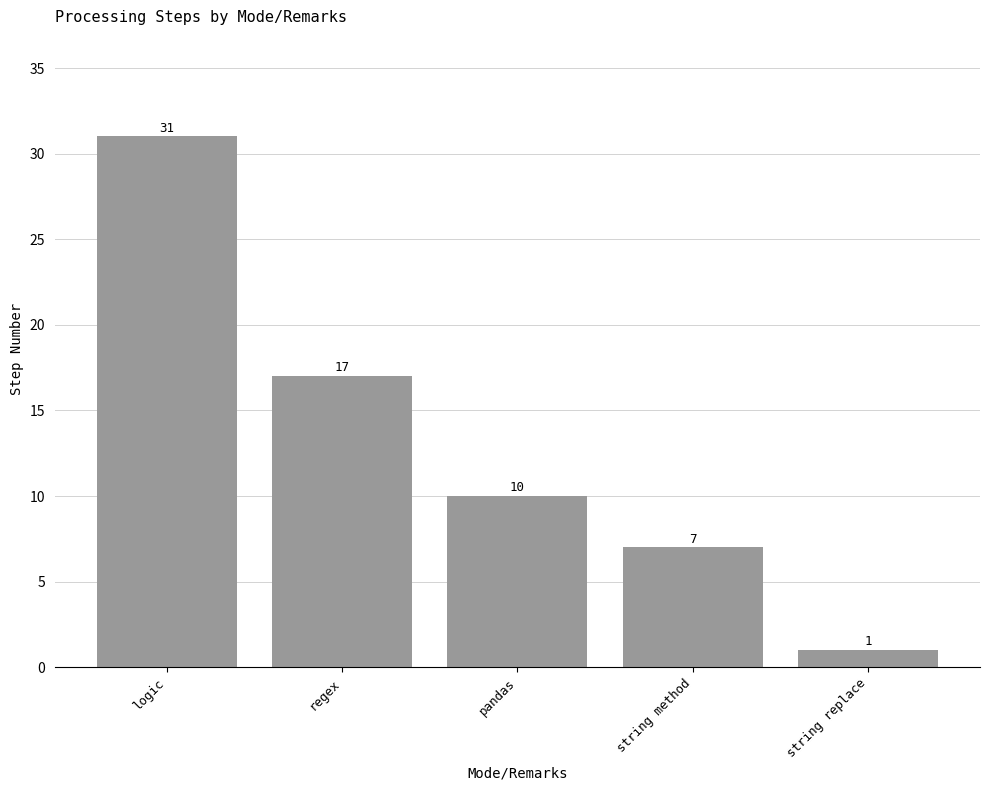

How many data points does each series have?

5